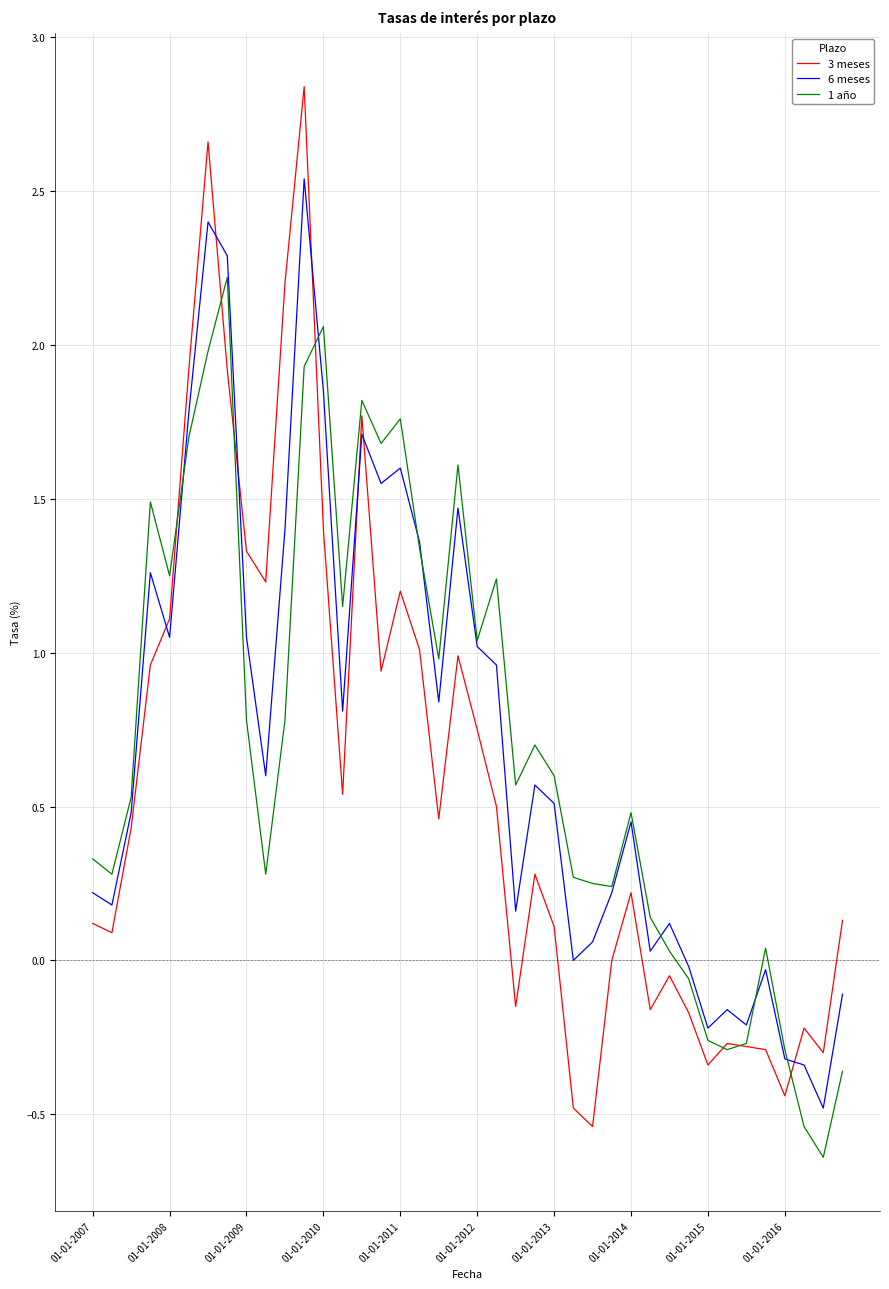

Which series ends up on top after the final intersection of 6 meses and 3 meses?

3 meses